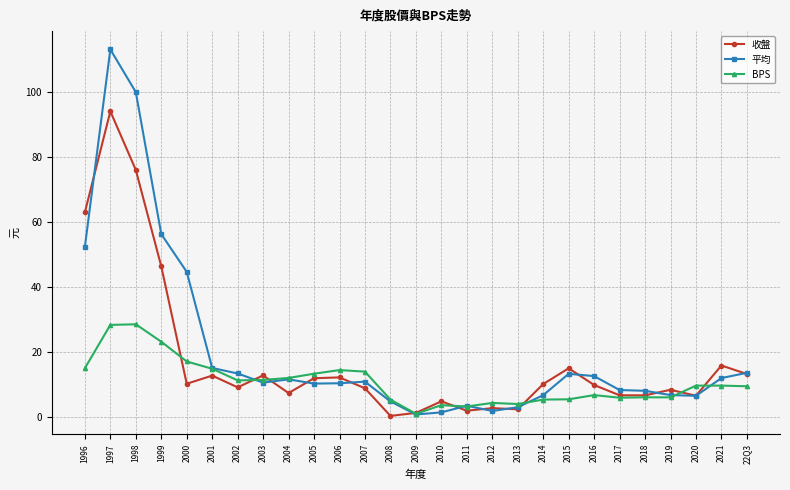

How many data points in BPS are above 9?

15